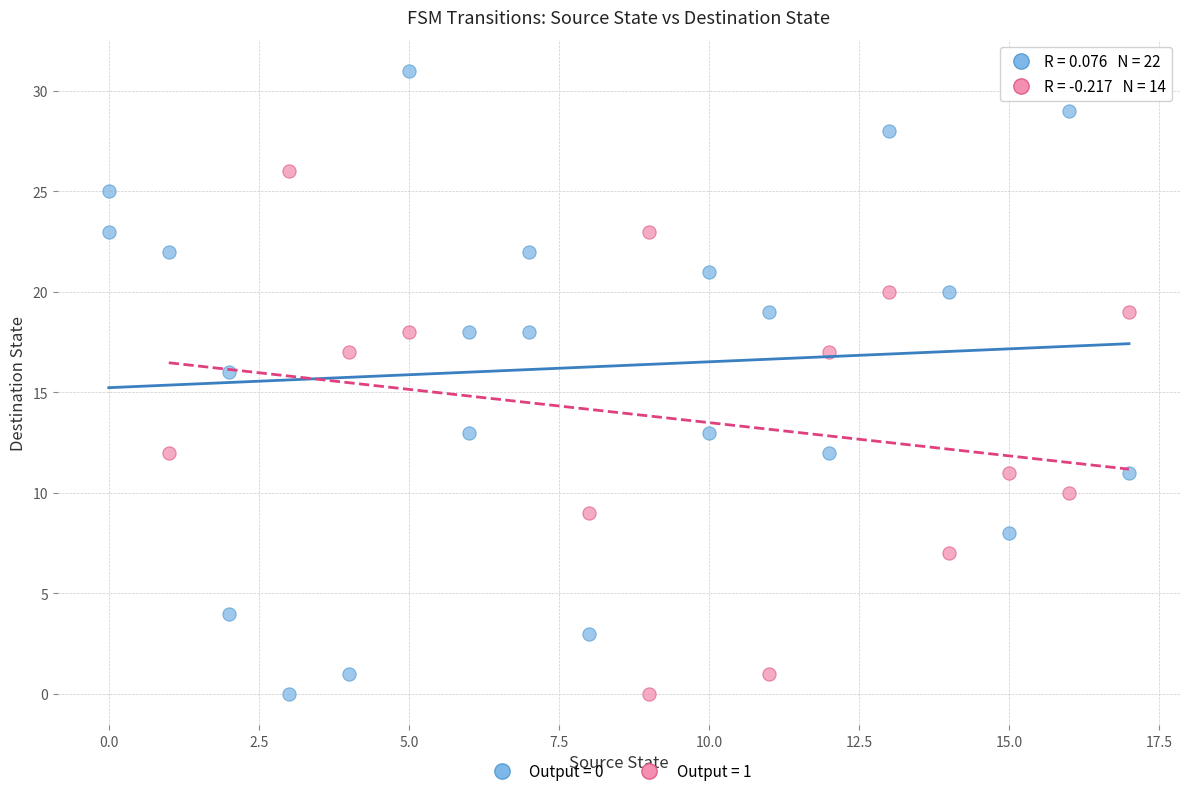

What are all the series names shown in the legend?

Output = 0, Output = 1